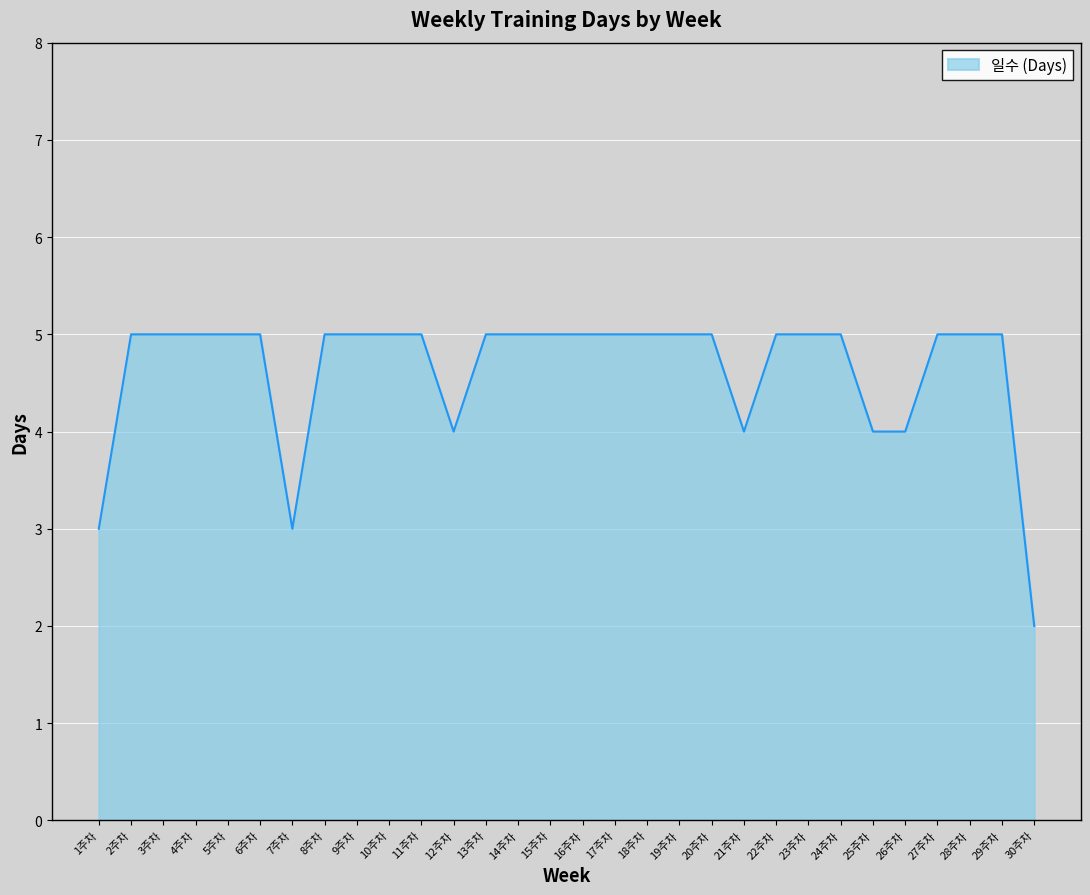

Is it true that the value at 19주차 is 3?

False